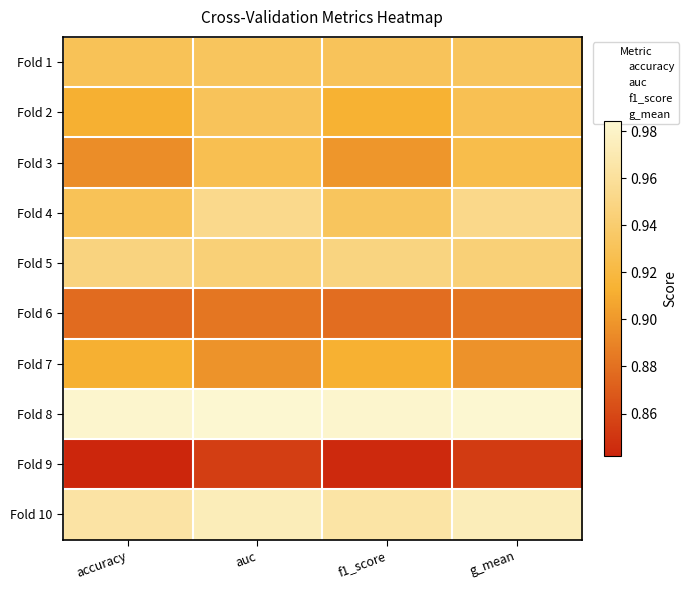

Reading left to right, transcribe all the data shown in this chart.

Fold 1: accuracy=0.9	auc=0.9	f1_score=0.9	g_mean=0.9
Fold 2: accuracy=0.9	auc=0.9	f1_score=0.9	g_mean=0.9
Fold 3: accuracy=0.9	auc=0.9	f1_score=0.9	g_mean=0.9
Fold 4: accuracy=0.9	auc=1.0	f1_score=0.9	g_mean=1.0
Fold 5: accuracy=0.9	auc=0.9	f1_score=0.9	g_mean=0.9
Fold 6: accuracy=0.9	auc=0.9	f1_score=0.9	g_mean=0.9
Fold 7: accuracy=0.9	auc=0.9	f1_score=0.9	g_mean=0.9
Fold 8: accuracy=1.0	auc=1.0	f1_score=1.0	g_mean=1.0
Fold 9: accuracy=0.8	auc=0.9	f1_score=0.8	g_mean=0.9
Fold 10: accuracy=1.0	auc=1.0	f1_score=1.0	g_mean=1.0